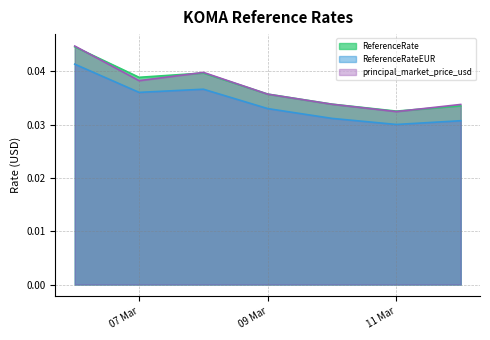

How many principal_market_price_usd values are between 0 and 1?

7